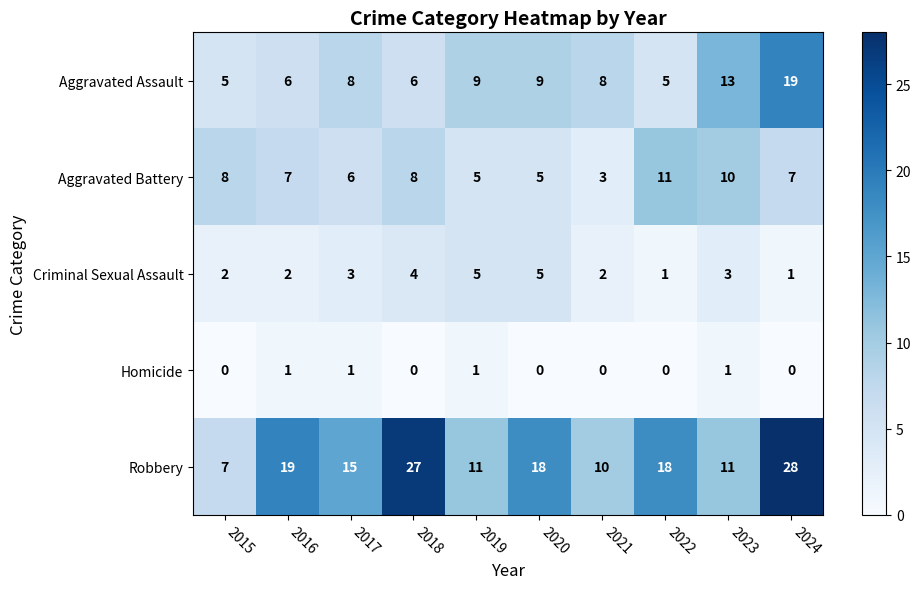

Which label corresponds to the largest value in the chart?

2024